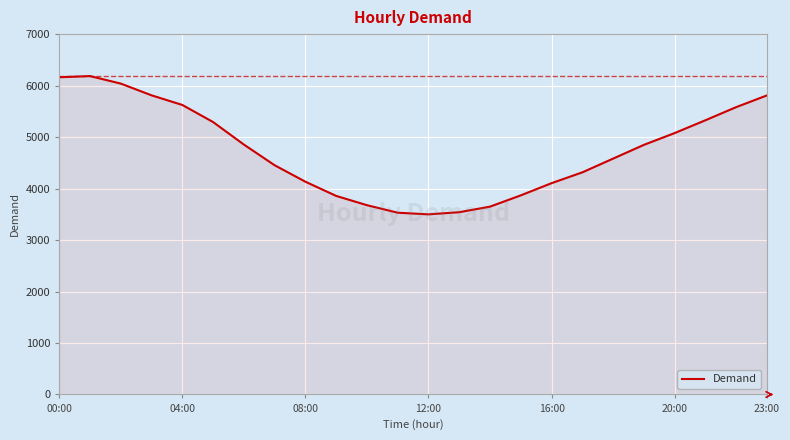

What is the greatest value displayed?

6185